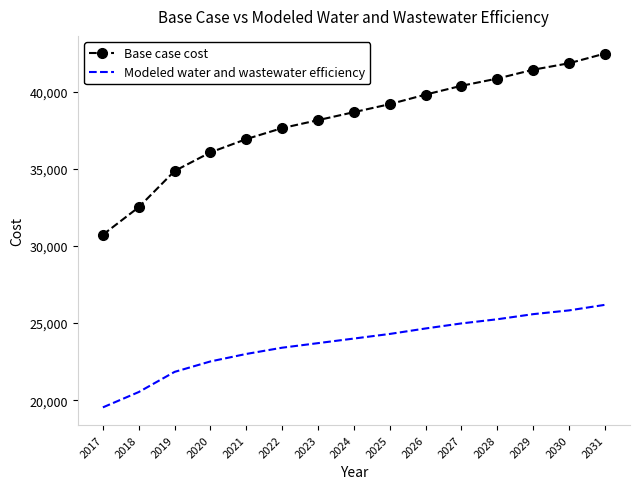

At which category does the chart reach its minimum across all series?

2017